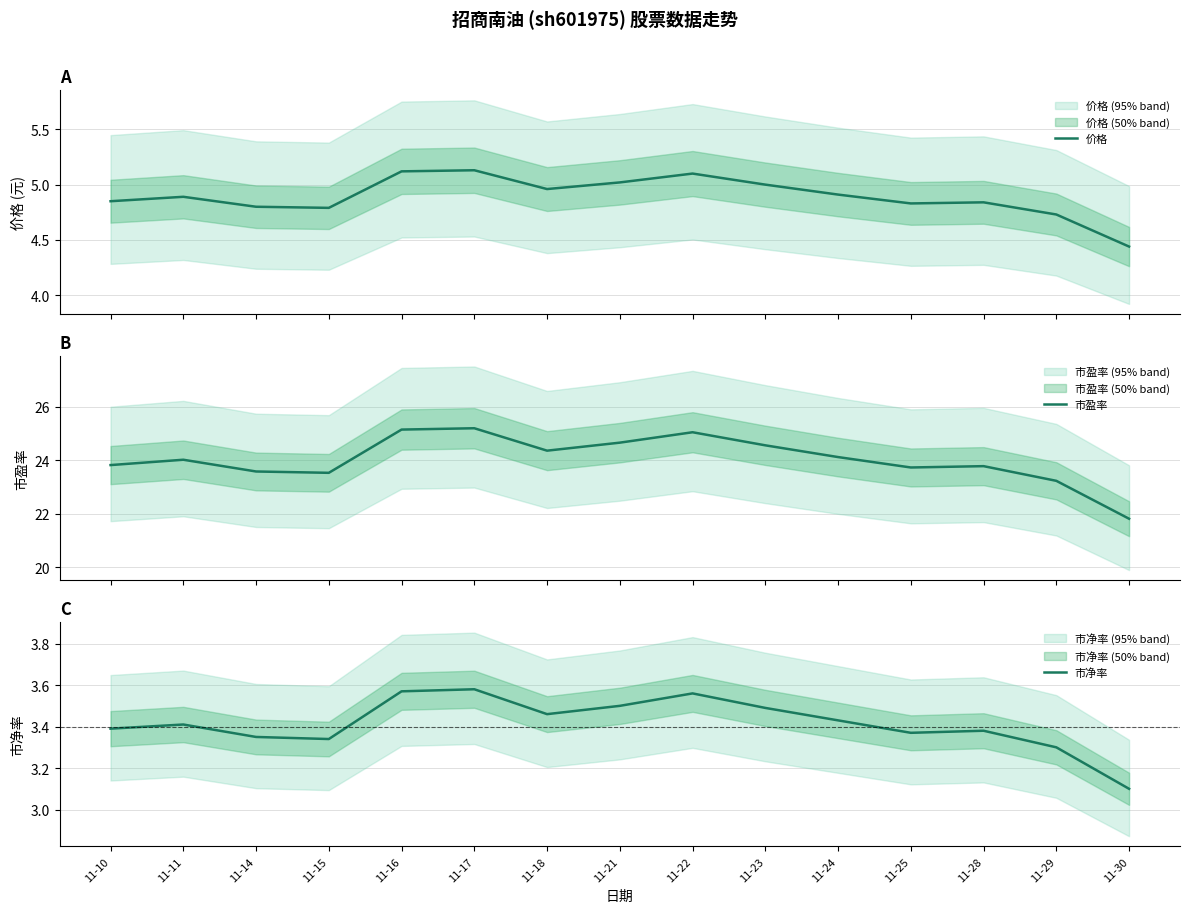

True or false: 价格 and 市盈率 cross at least once.

False